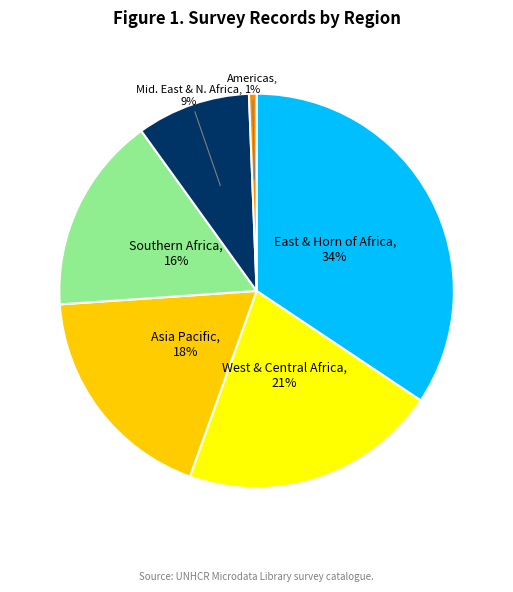

Does any single category account for the majority?

No